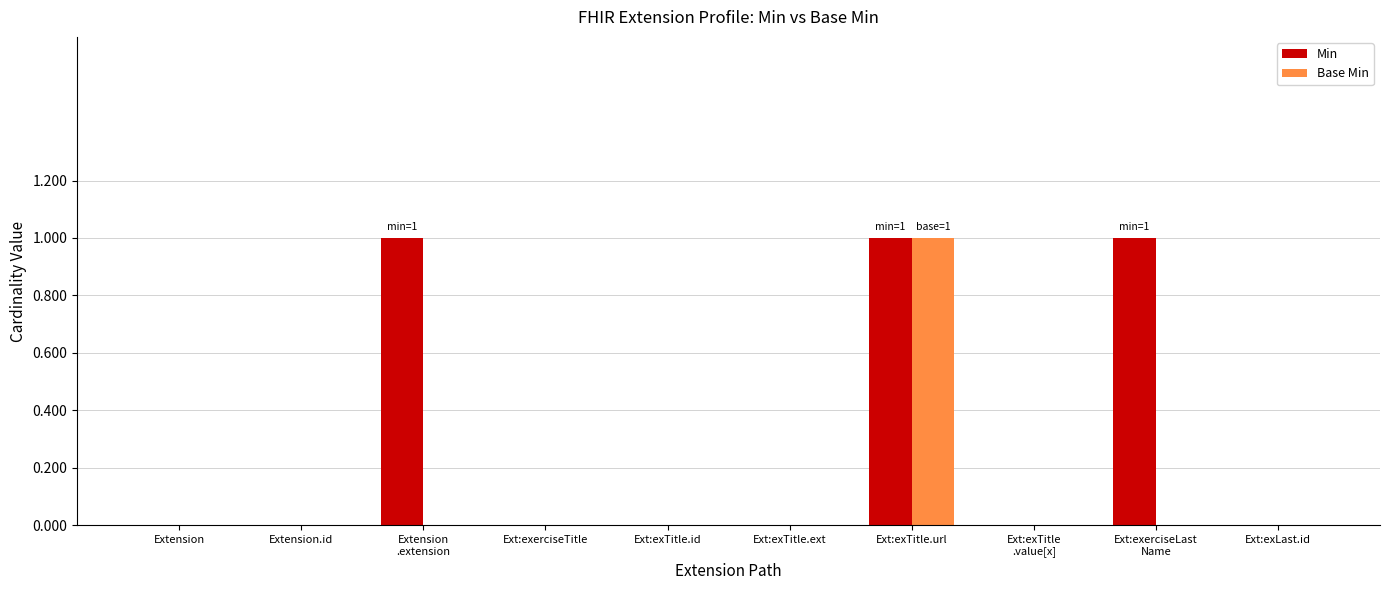

Is the value of Min at Ext:exTitle.url greater than the value of Base Min at Extension?

Yes